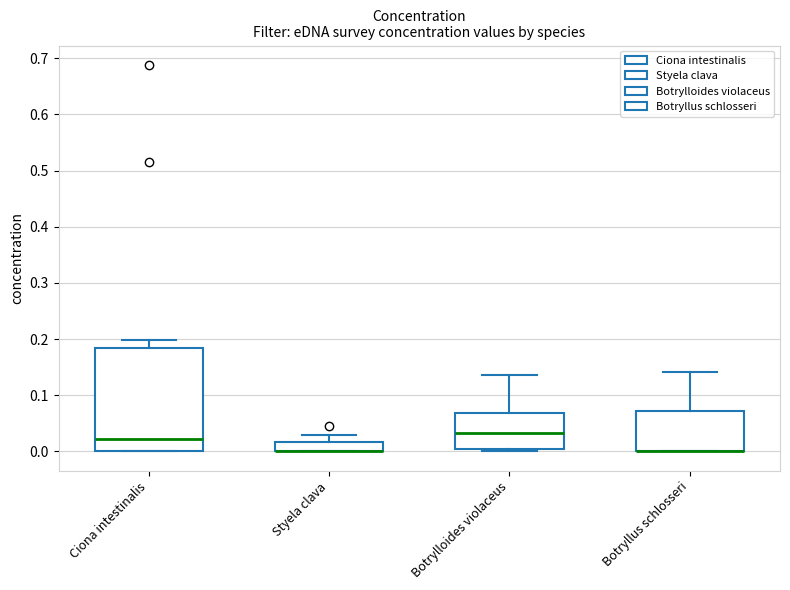

Reading left to right, read every box against the y-axis: the position of its median line, the range the box covers, and the ends of its whiskers. The values are not printed on the chart, so give them approximately, as read against the axis.

Ciona intestinalis: median 0.02, box 0.00 to 0.18, whiskers 0.00 to 0.20
Styela clava: median 0.00 (drawn on the box's lower edge), box 0.00 to 0.02, whiskers 0.00 to 0.03
Botrylloides violaceus: median 0.03, box 0.00 to 0.07, whiskers 0.00 (just below the box's lower edge) to 0.14
Botryllus schlosseri: median 0.00 (drawn on the box's lower edge), box 0.00 to 0.07, whiskers 0.00 to 0.14